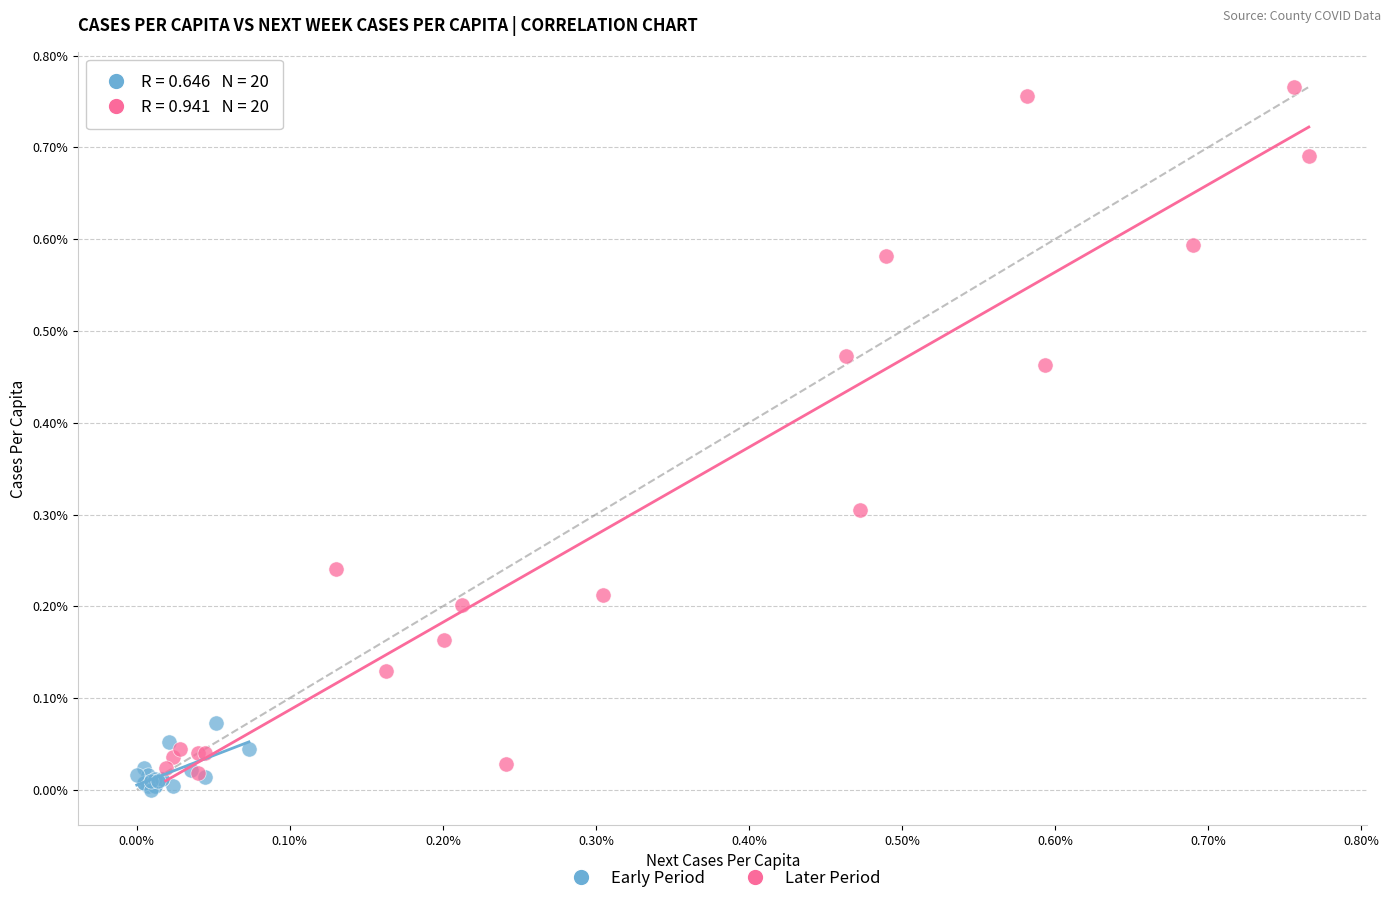

Which series contains the highest Y value?

Later Period